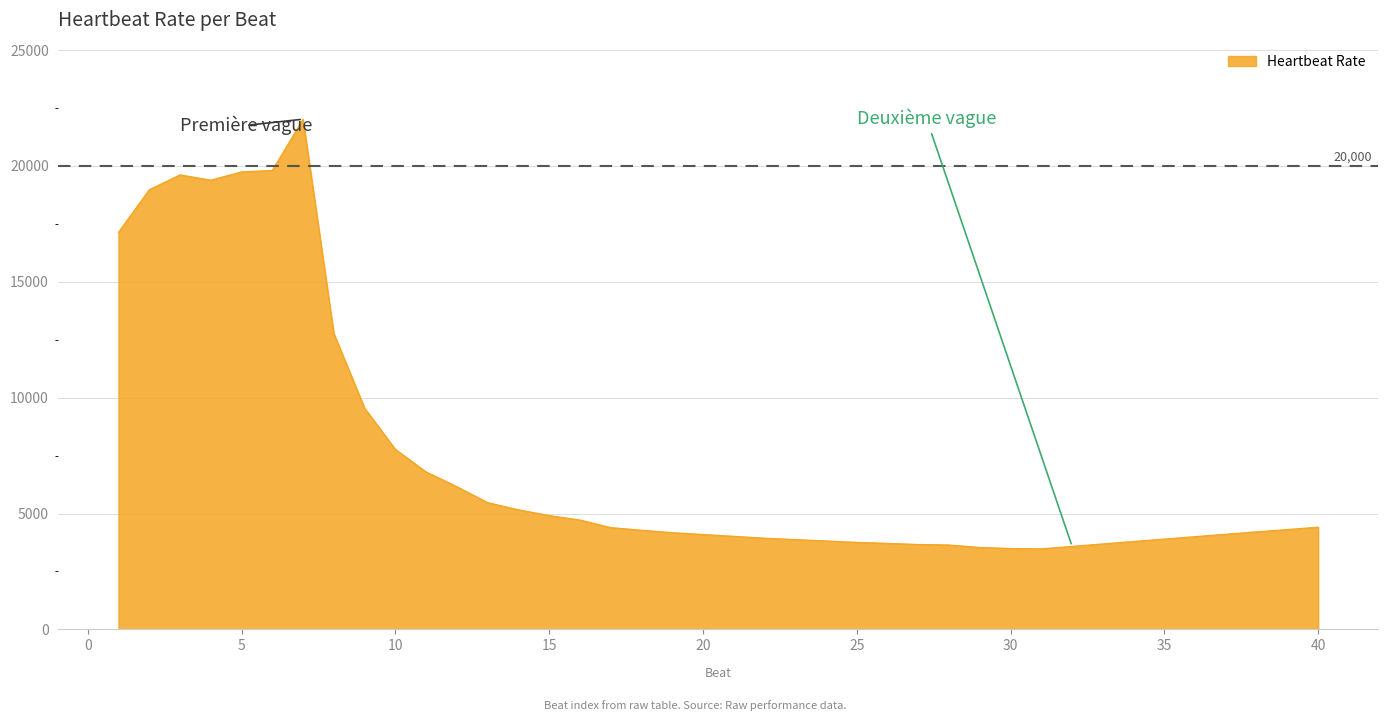

What is the greatest value displayed?

22017.4